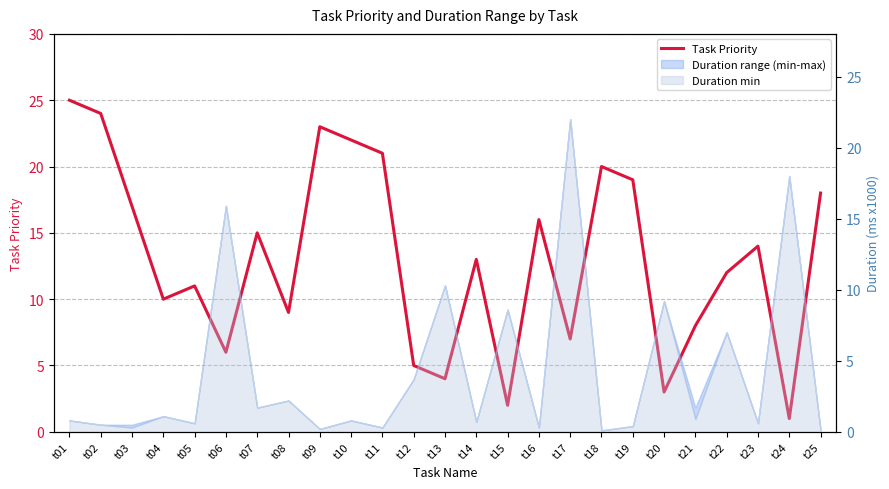

The value at t10 is 13. True or false?

False